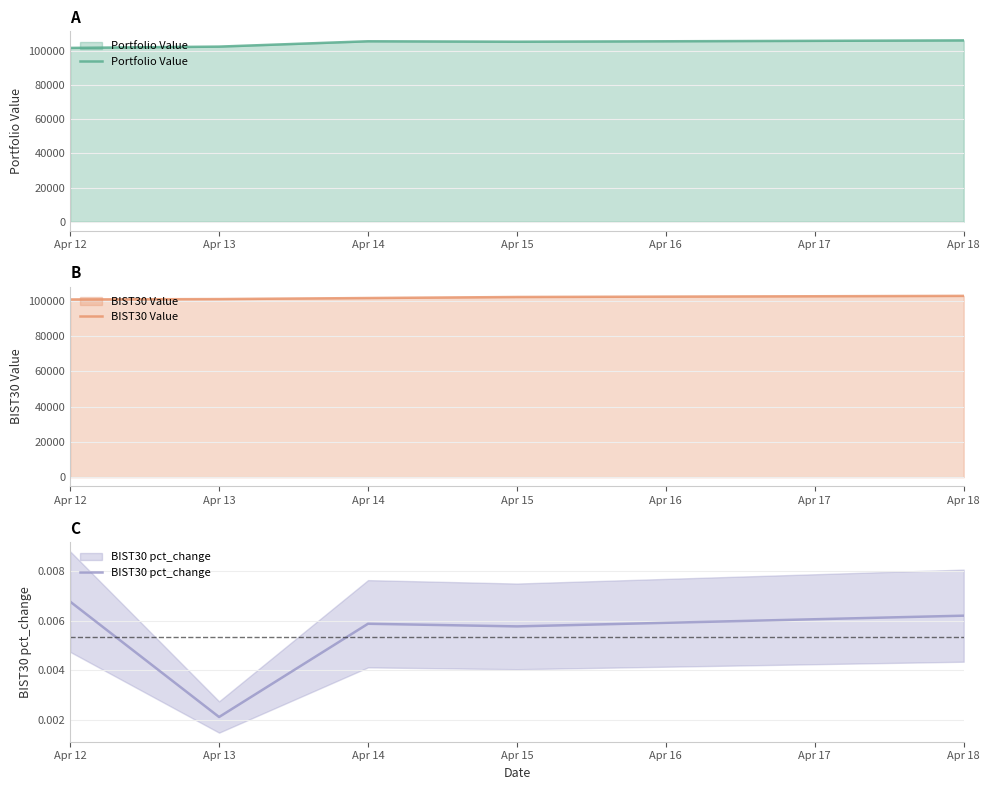

The BIST30 Value series shows 160872.1 at Apr 14. True or false?

False